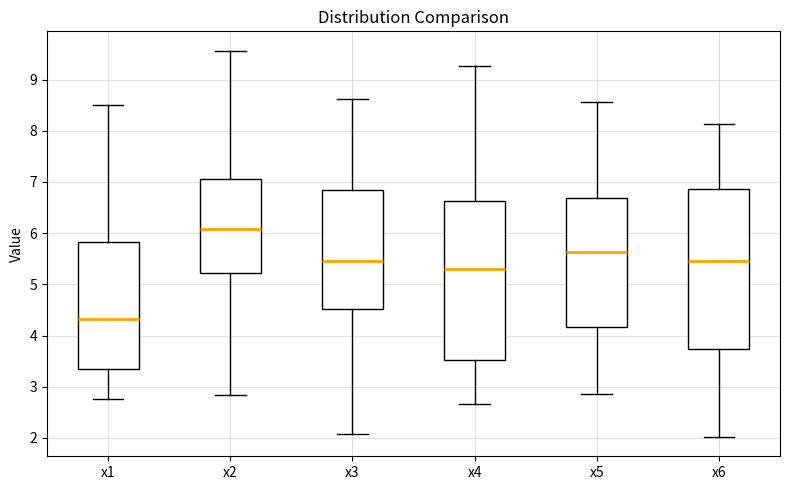

Reading left to right, transcribe this box plot: for each box, give where its median line is, the range the box spans, and where its two whiskers end, as read against the y-axis. The values are not printed on the chart, so give them approximately, as read against the axis.

x1: median 4.3, box 3.4 to 5.8, whiskers 2.8 to 8.5
x2: median 6.1, box 5.2 to 7.1, whiskers 2.8 to 9.6
x3: median 5.5, box 4.5 to 6.8, whiskers 2.1 to 8.6
x4: median 5.3, box 3.5 to 6.6, whiskers 2.7 to 9.3
x5: median 5.6, box 4.2 to 6.7, whiskers 2.9 to 8.6
x6: median 5.5, box 3.7 to 6.9, whiskers 2.0 to 8.1